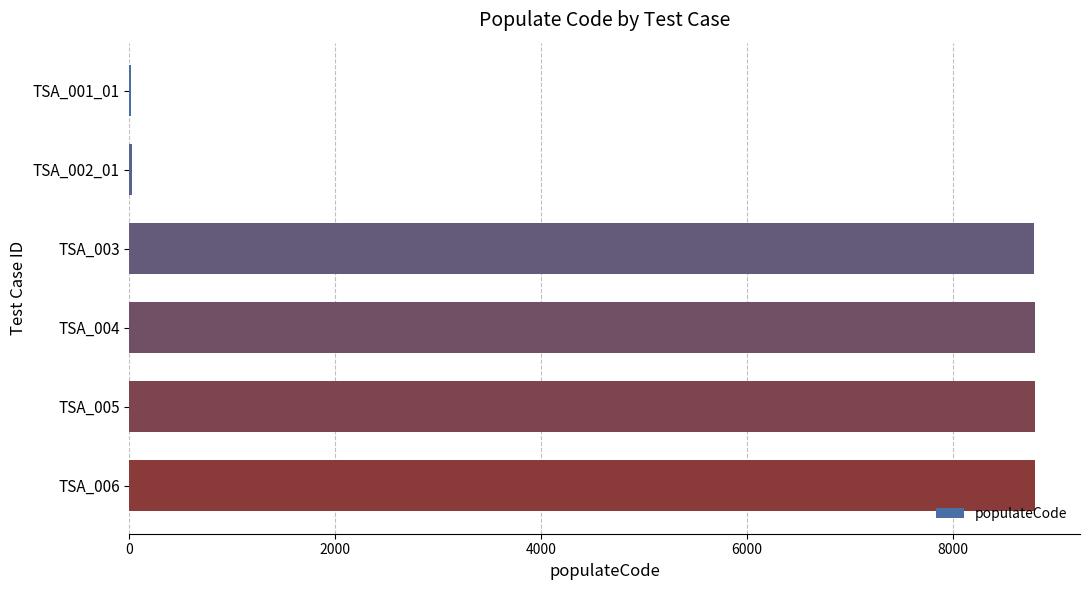

What is the sum of all values?

35227